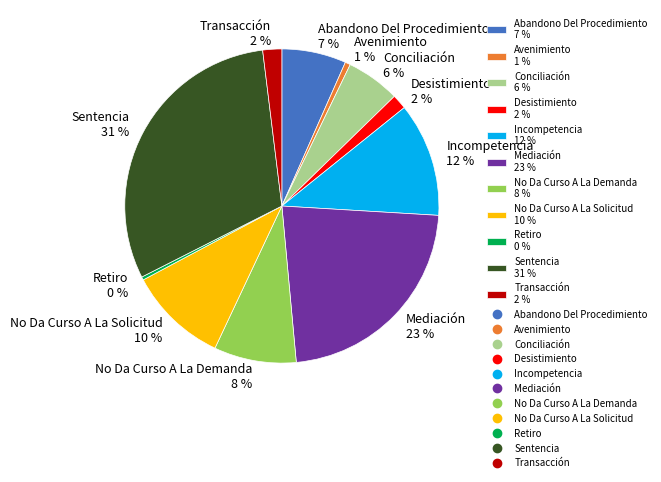

Between No Da Curso A La Solicitud 10 % and Desistimiento 2 %, which is larger?

No Da Curso A La Solicitud 10 %